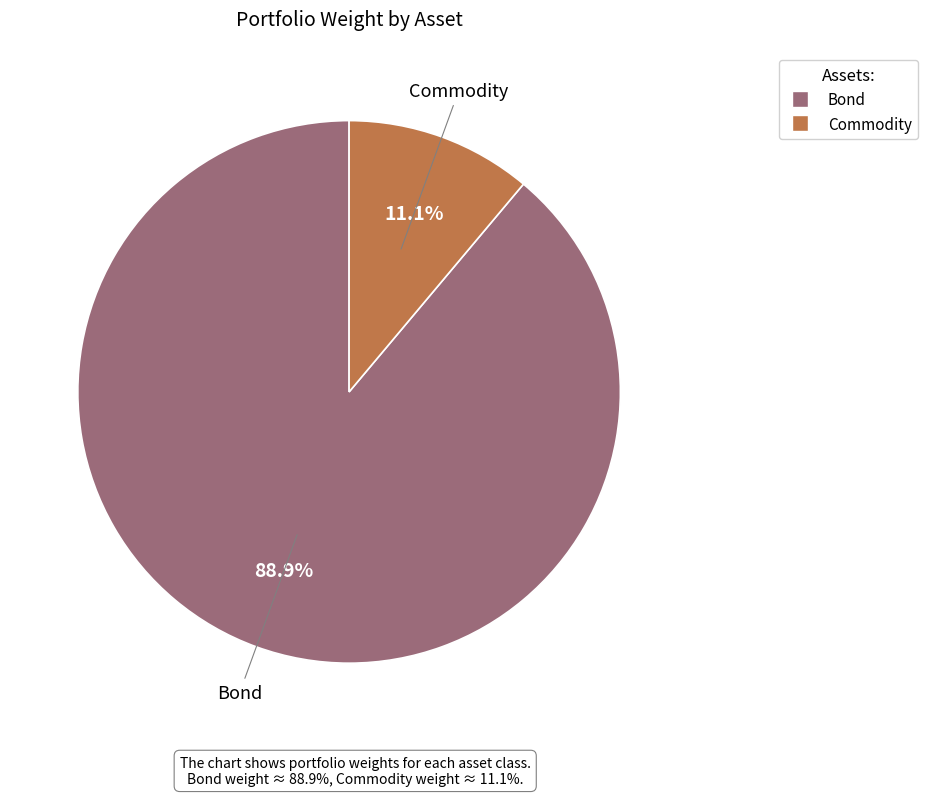

What is the smallest slice in the pie chart?

Commodity